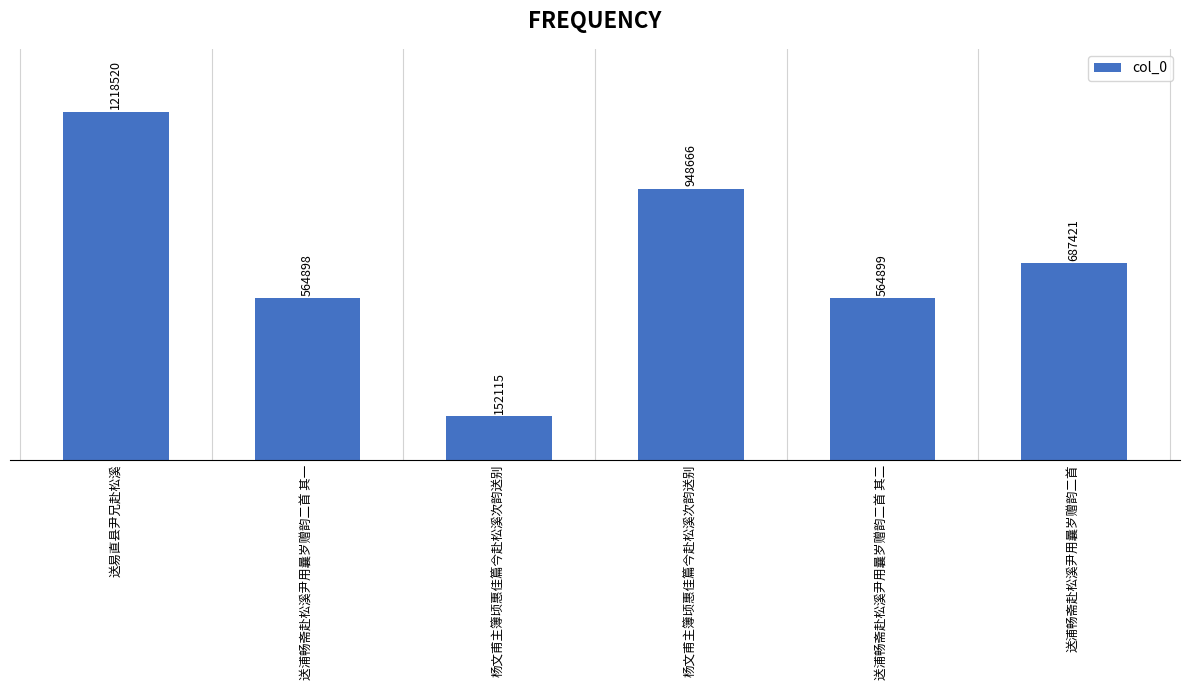

What is the label of the 5th bar from the left?

送浦畅斋赴松溪尹用曩岁赠韵二首 其二